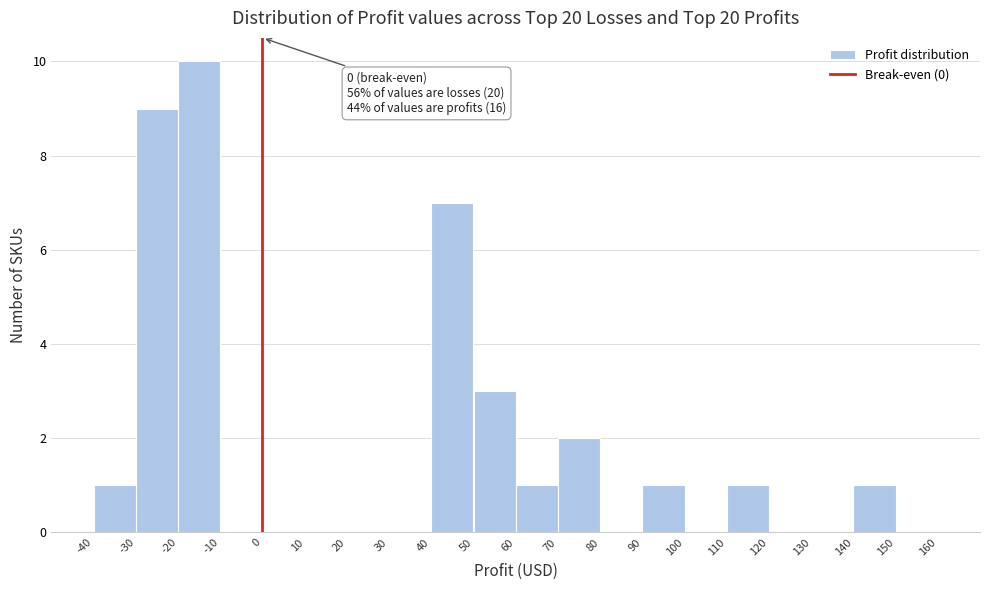

Over which range of the x-axis is the bar tallest?

-20 to -10